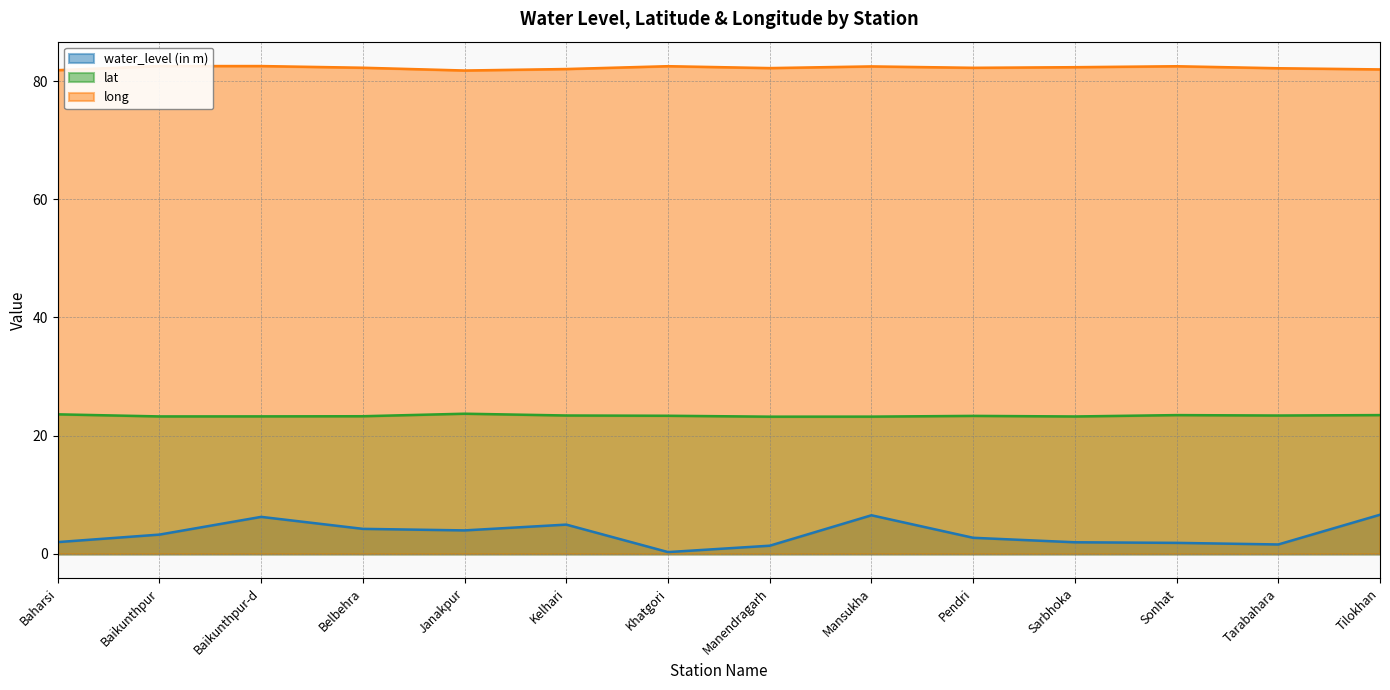

How many interior local valleys does the lat series have?

4